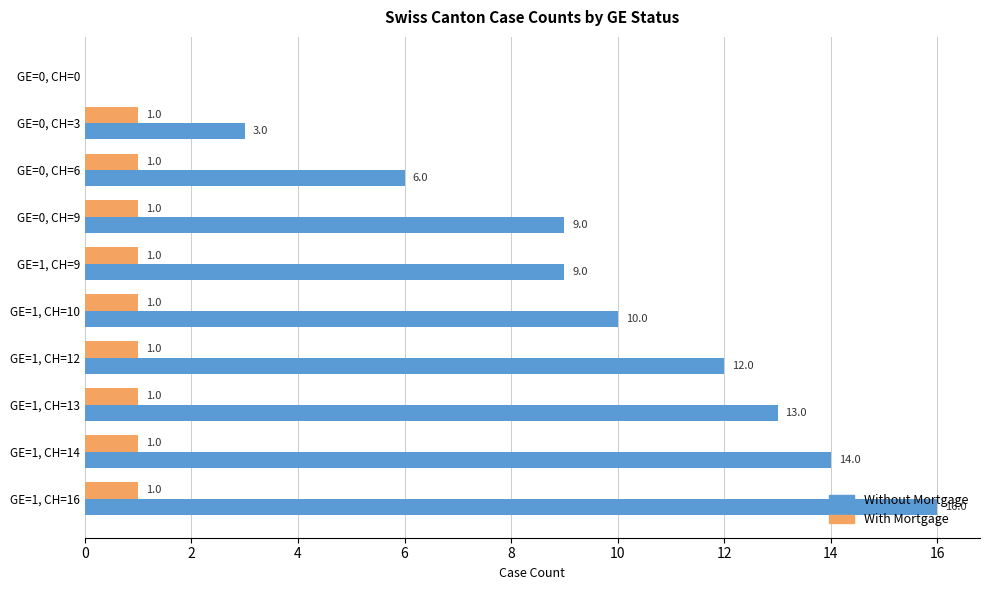

At which category is the sum across all series the highest?

GE=1, CH=16